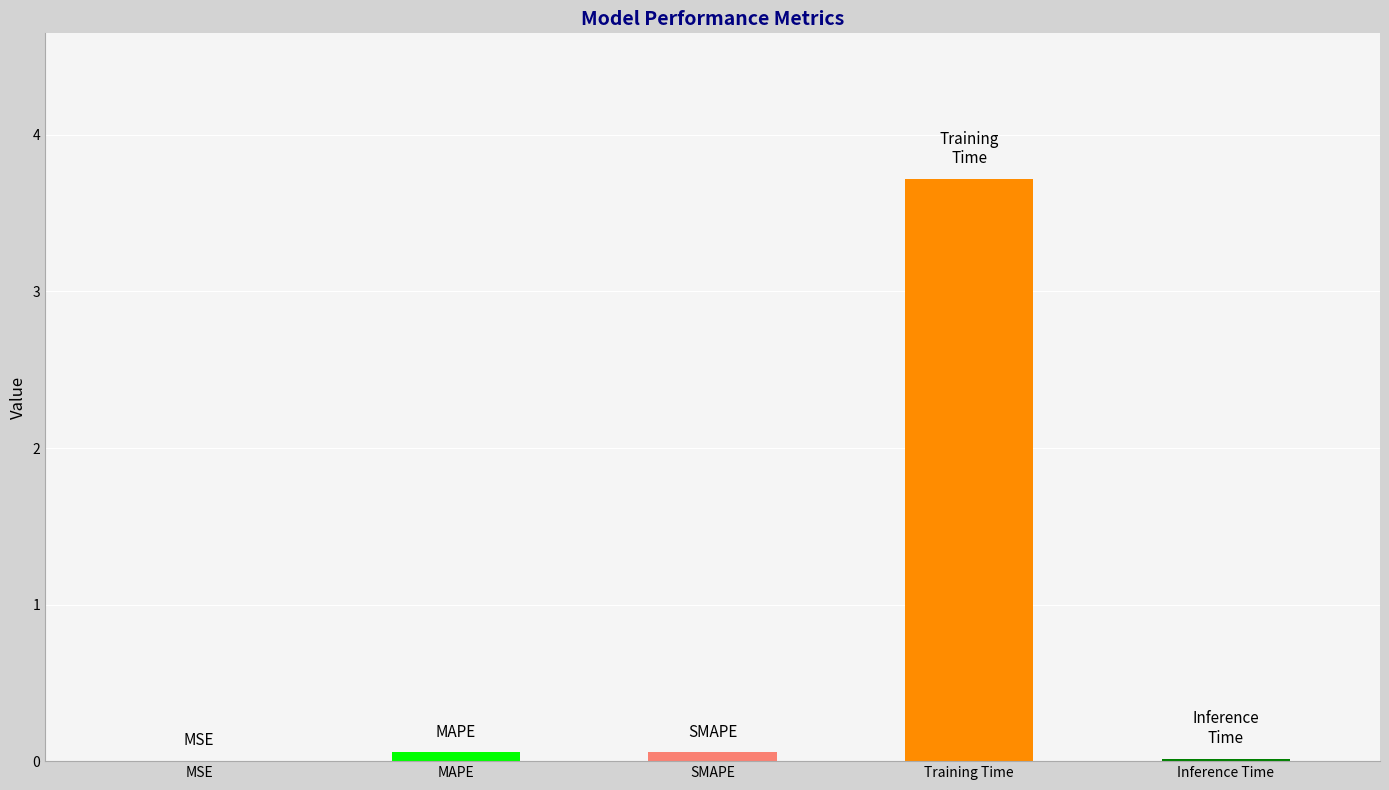

What is the maximum value shown in the chart?

3.7